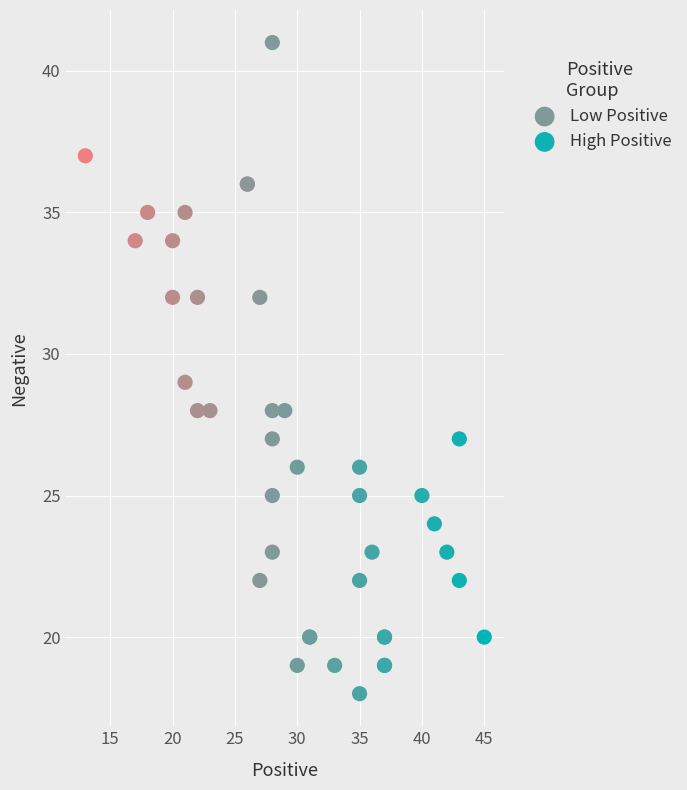

Which series has the largest Y range (max minus min)?

Low Positive